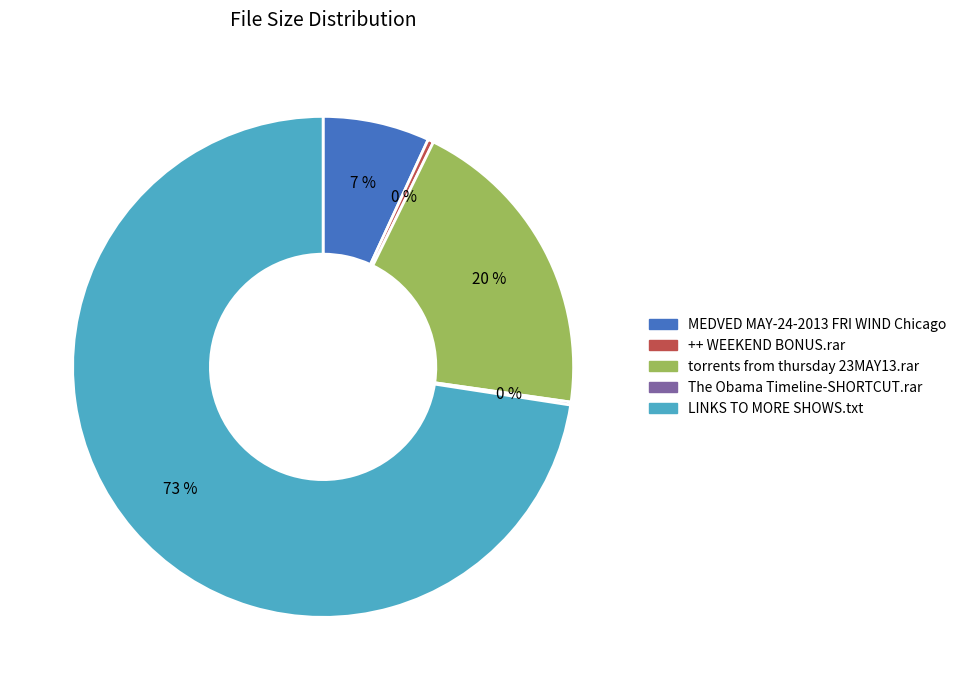

What is the ratio of the value at MEDVED MAY-24-2013 FRI WIND Chicago to the value at ++ WEEKEND BONUS.rar?

18.6